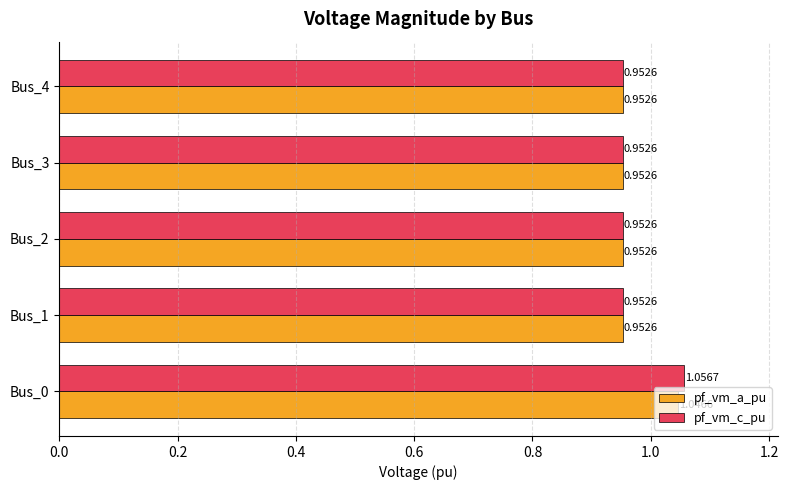

What is the sum of all pf_vm_a_pu values?

4.9